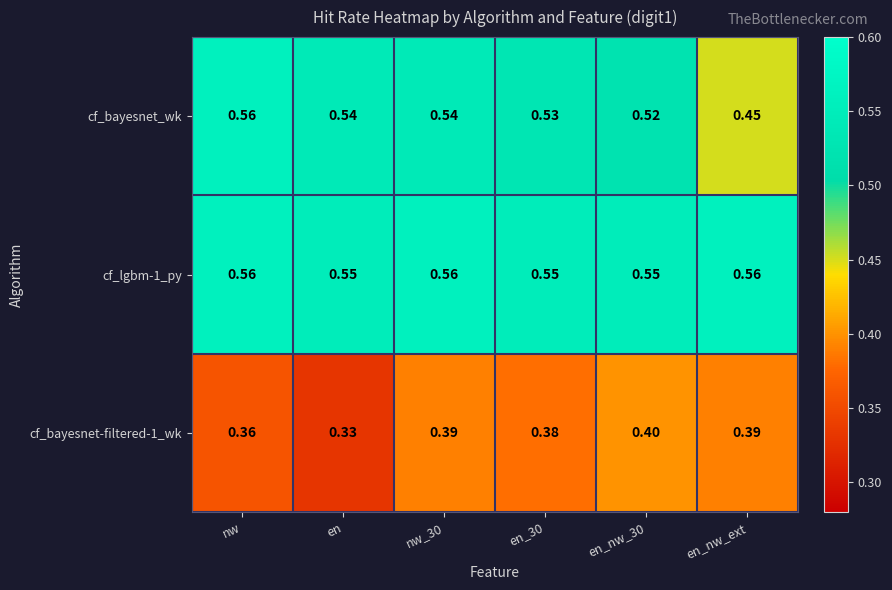

Which series has the largest range (max minus min)?

cf_bayesnet_wk